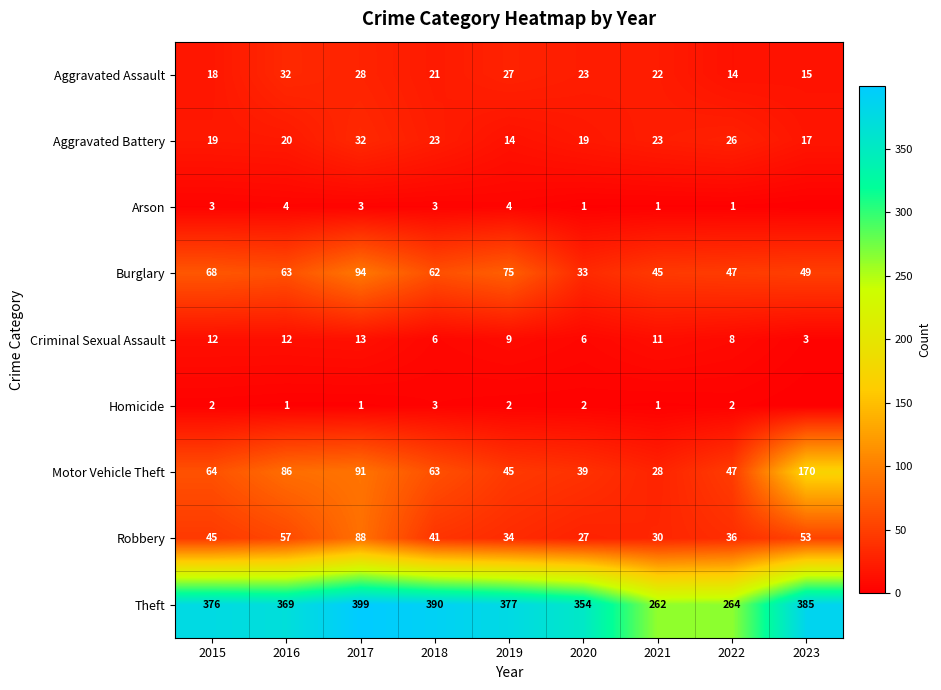

How many values in the Criminal Sexual Assault series are below 9?

4